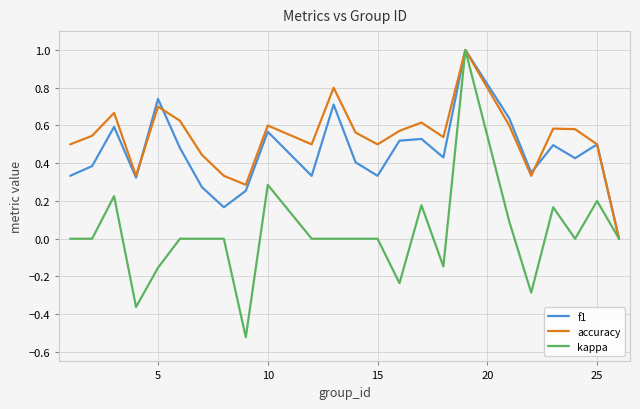

Rank the series by their average value, from highest to lowest.

accuracy, f1, kappa